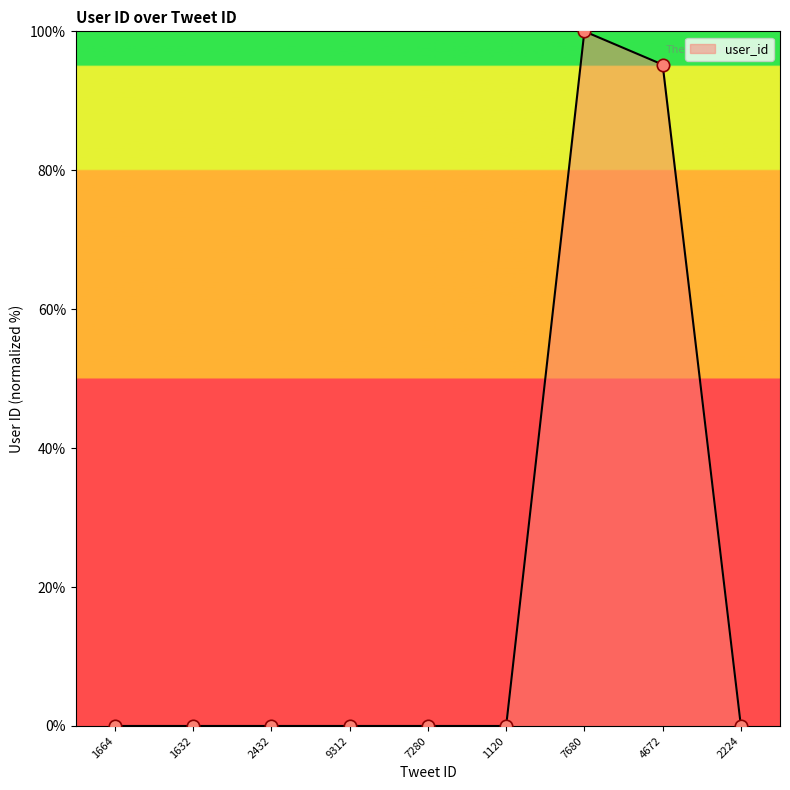

What value does the data have at 4672?

95.2